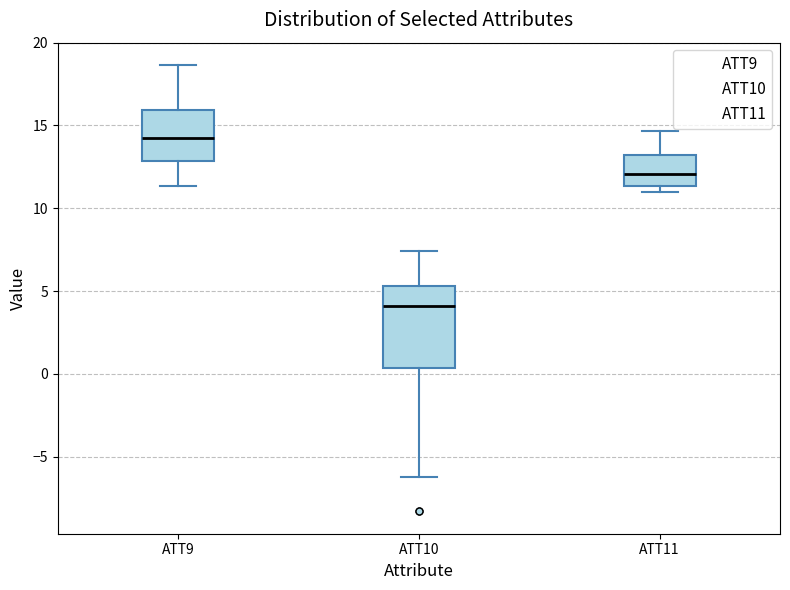

Where does the upper whisker of the box for ATT9 end on the y-axis? The values are not printed on the chart, so give them approximately, as read against the axis.

18.5